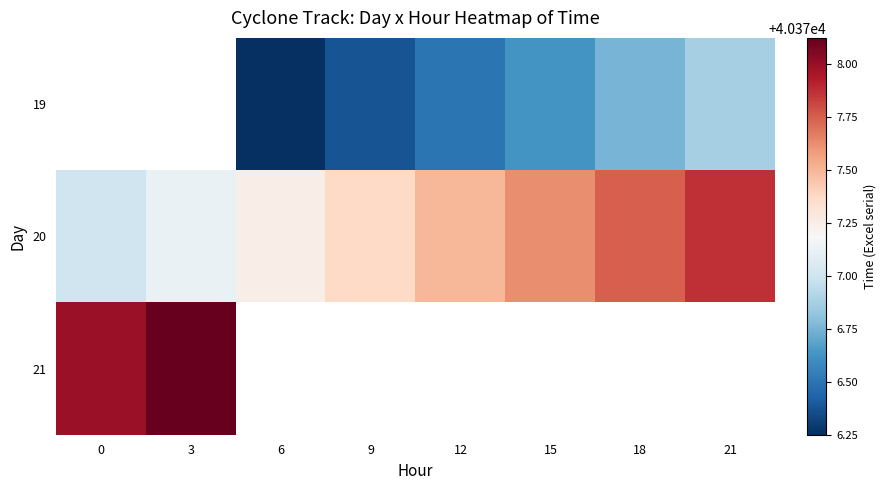

Is it true that 20 equals 62267.0 at 18?

False